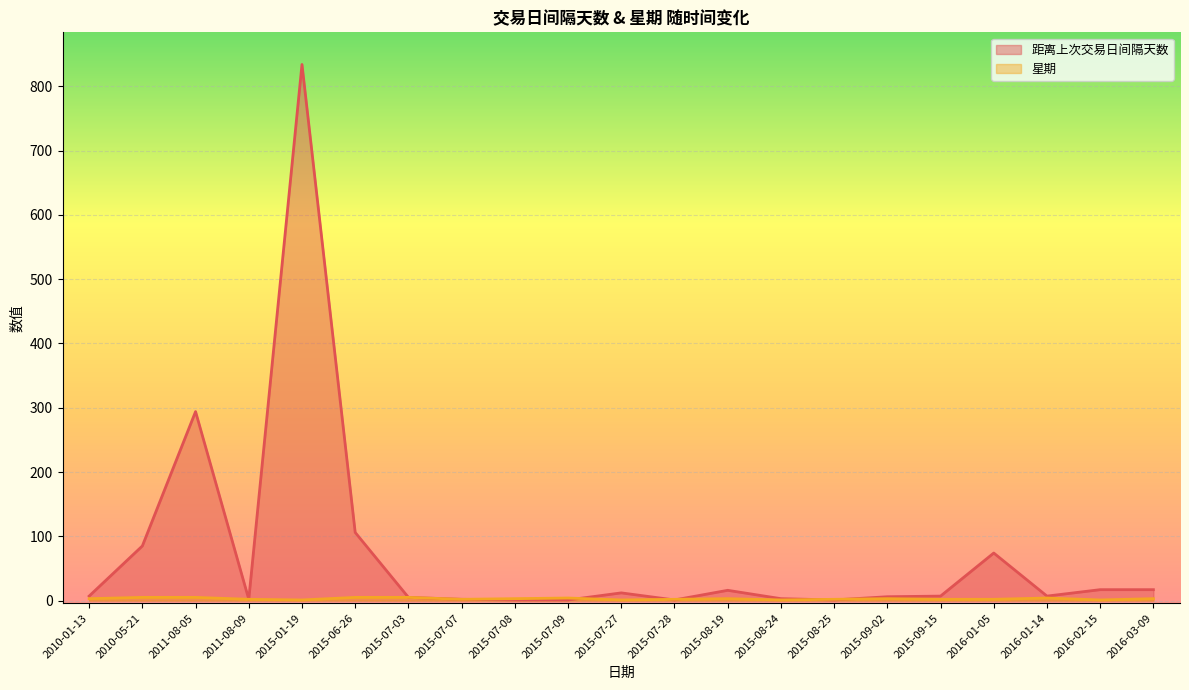

The value of 距离上次交易日间隔天数 at 2011-08-09 is 2. True or false?

True